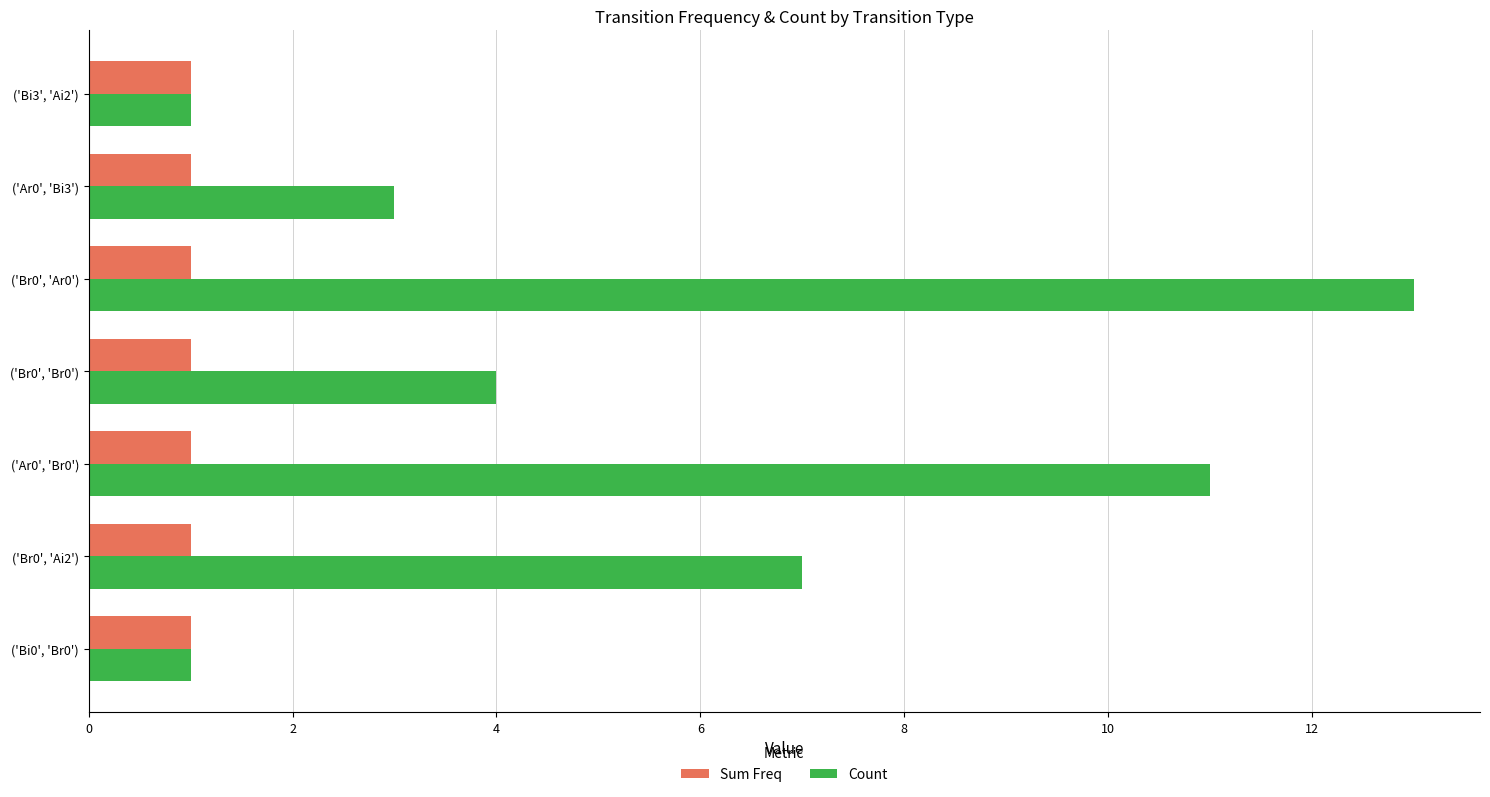

Which series changed the most between ('Ar0', 'Br0') and ('Bi3', 'Ai2')?

Count